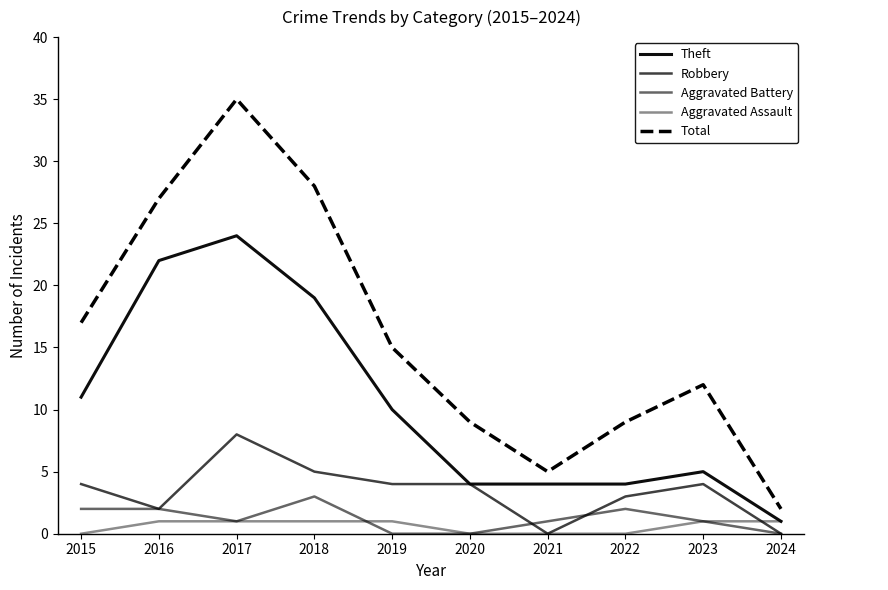

Does the chart display data point markers on the line(s)?

No